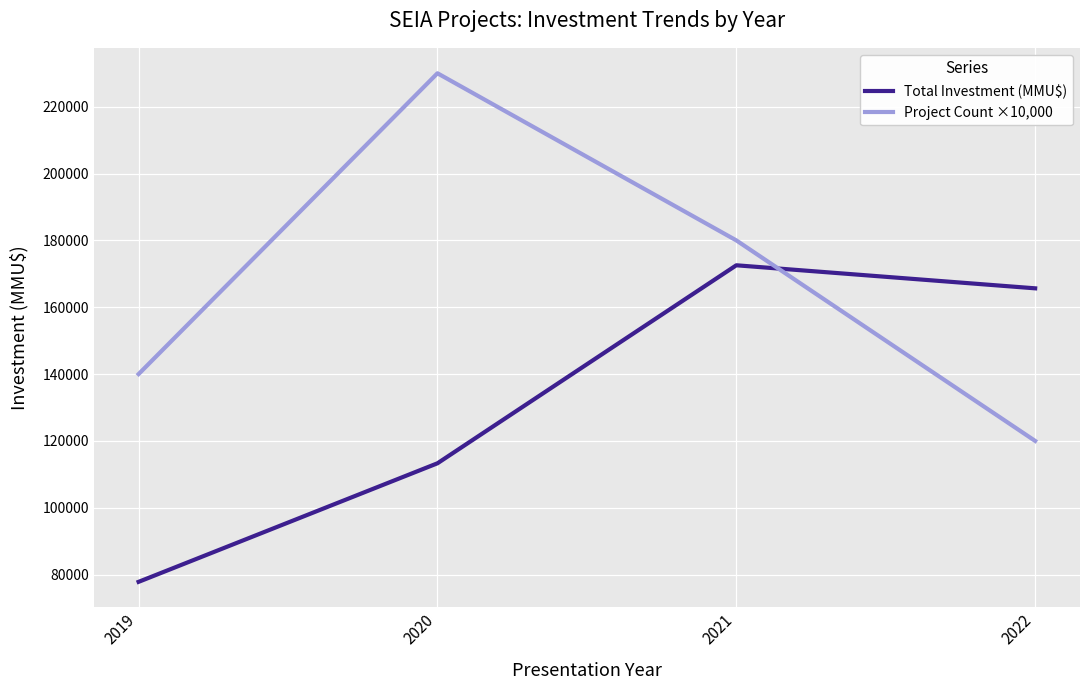

What is the spread (max minus min) of values at 2021?

7449